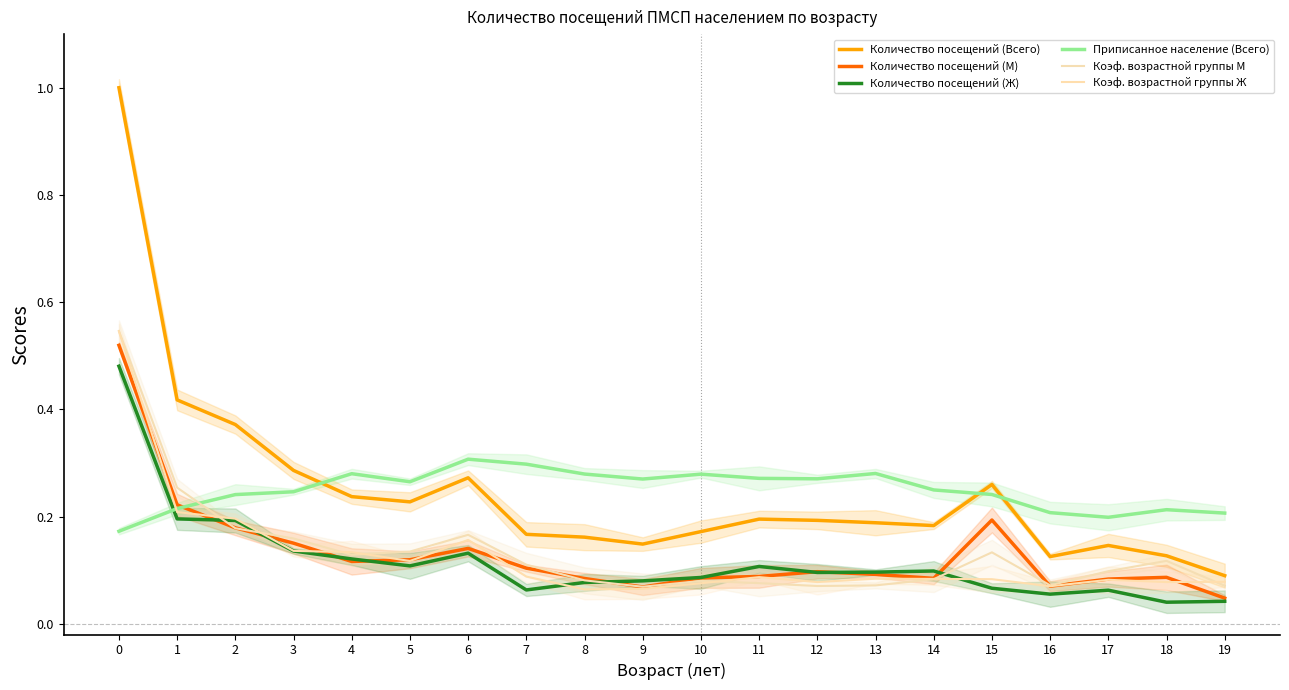

Reading right to left, what are all the values shown in this chart?

Количество посещений (Всего): 19=0.1	18=0.1	17=0.1	16=0.1	15=0.3	14=0.2	13=0.2	12=0.2	11=0.2	10=0.2	9=0.1	8=0.2	7=0.2	6=0.3	5=0.2	4=0.2	3=0.3	2=0.4	1=0.4	0=1.0
Количество посещений (М): 19=0.0	18=0.1	17=0.1	16=0.1	15=0.2	14=0.1	13=0.1	12=0.1	11=0.1	10=0.1	9=0.1	8=0.1	7=0.1	6=0.1	5=0.1	4=0.1	3=0.2	2=0.2	1=0.2	0=0.5
Количество посещений (Ж): 19=0.0	18=0.0	17=0.1	16=0.1	15=0.1	14=0.1	13=0.1	12=0.1	11=0.1	10=0.1	9=0.1	8=0.1	7=0.1	6=0.1	5=0.1	4=0.1	3=0.1	2=0.2	1=0.2	0=0.5
Приписанное население (Всего): 19=0.2	18=0.2	17=0.2	16=0.2	15=0.2	14=0.2	13=0.3	12=0.3	11=0.3	10=0.3	9=0.3	8=0.3	7=0.3	6=0.3	5=0.3	4=0.3	3=0.2	2=0.2	1=0.2	0=0.2
Коэф. возрастной группы М: 19=0.1	18=0.1	17=0.1	16=0.1	15=0.1	14=0.1	13=0.1	12=0.1	11=0.1	10=0.1	9=0.1	8=0.1	7=0.1	6=0.2	5=0.1	4=0.1	3=0.2	2=0.2	1=0.3	0=0.5
Коэф. возрастной группы Ж: 19=0.1	18=0.1	17=0.1	16=0.1	15=0.1	14=0.1	13=0.1	12=0.1	11=0.1	10=0.1	9=0.1	8=0.1	7=0.1	6=0.2	5=0.1	4=0.1	3=0.1	2=0.2	1=0.2	0=0.5